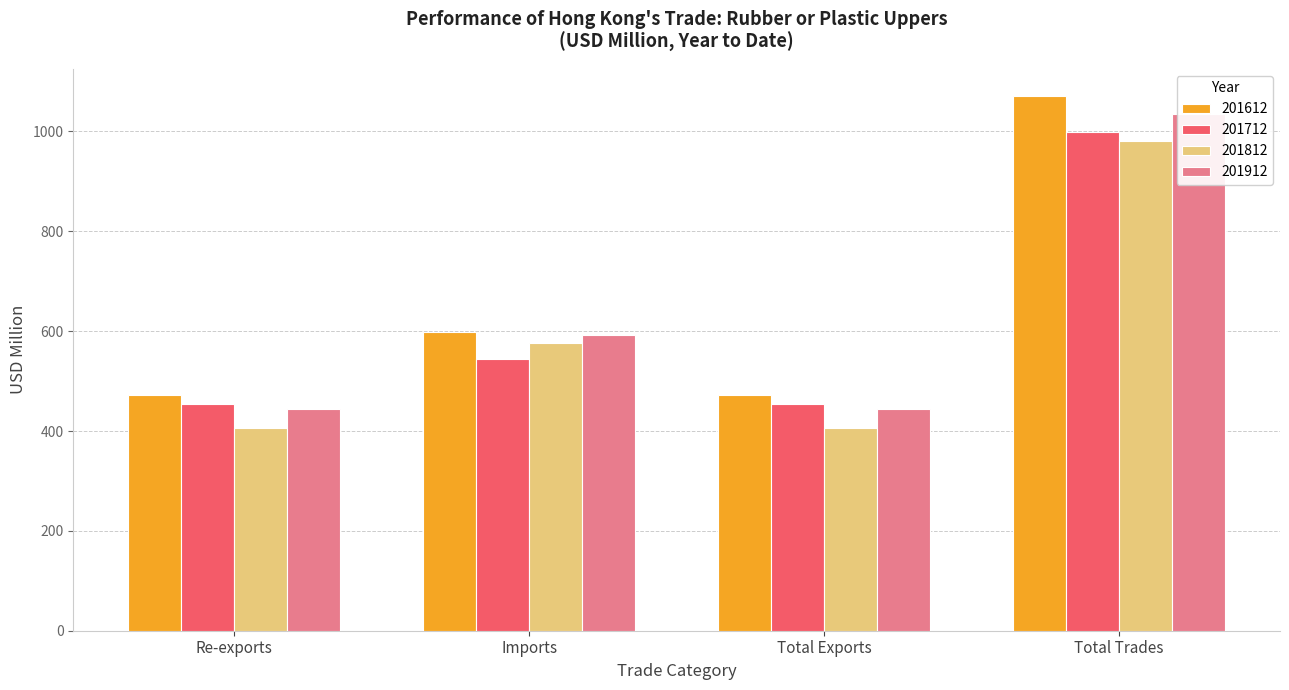

At which label does 201812 reach its minimum?

Re-exports